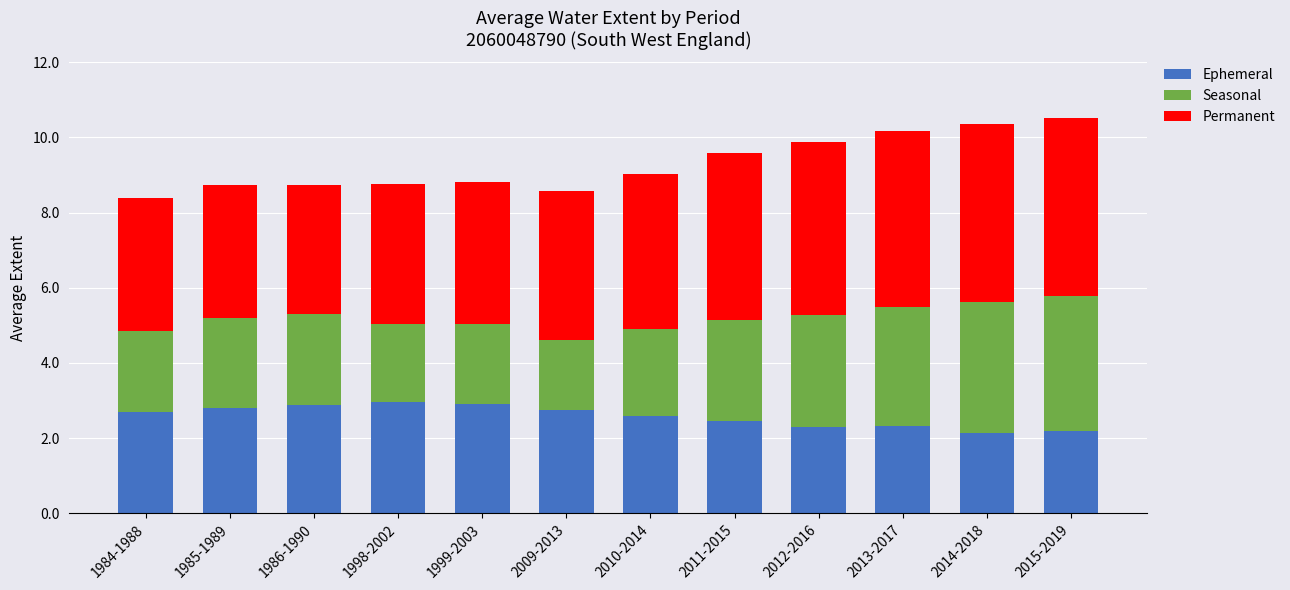

How many series are shown in this chart?

3